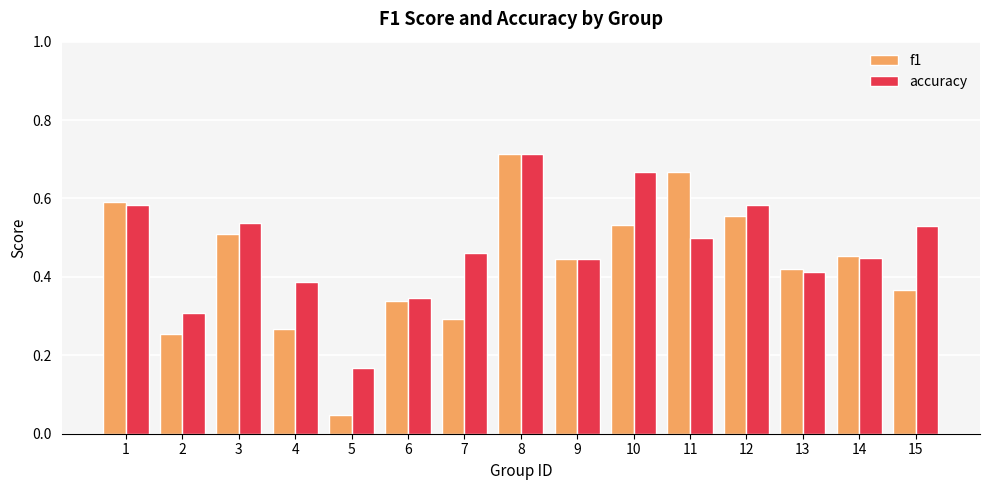

Which category has the lowest value in the accuracy series?

5